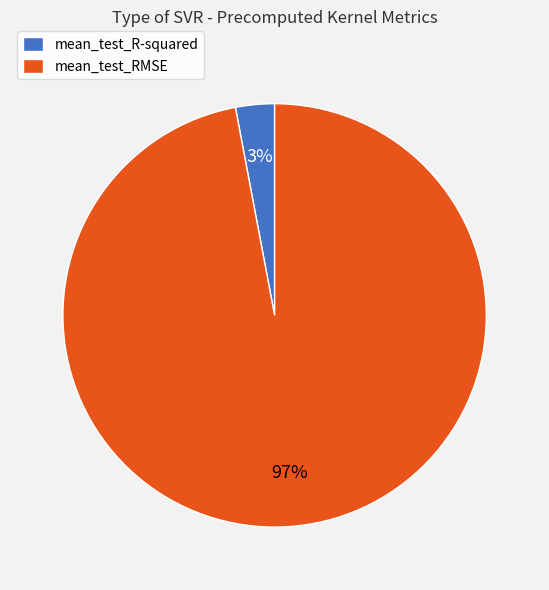

Count the number of slices in the pie.

2